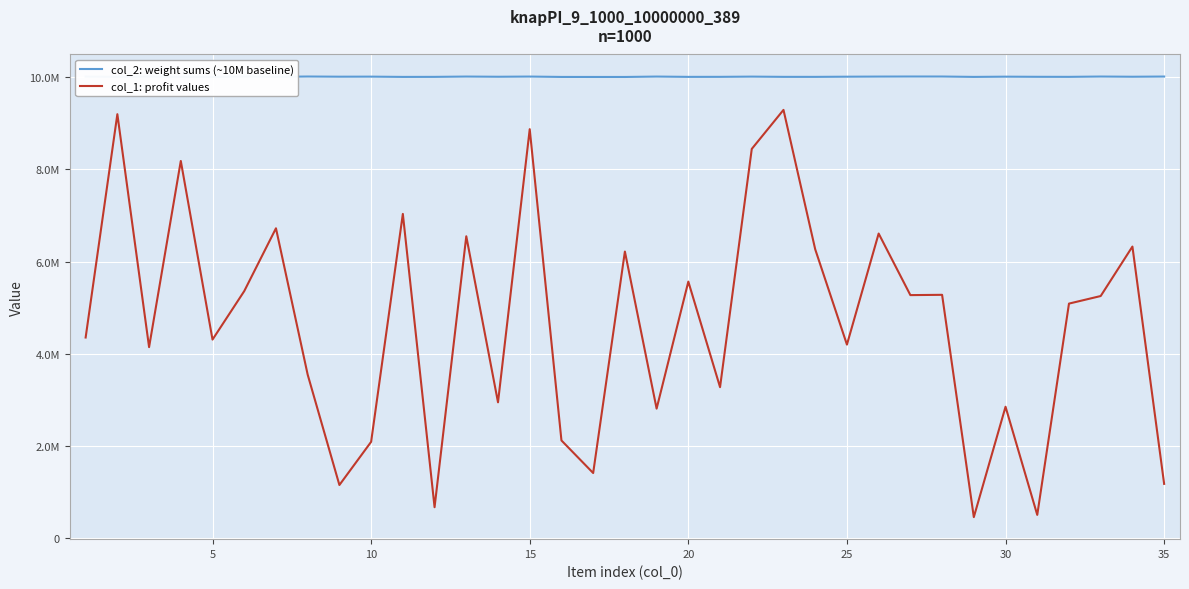

True or false: col_1: profit values and col_2: weight sums (~10M baseline) cross at least once.

False